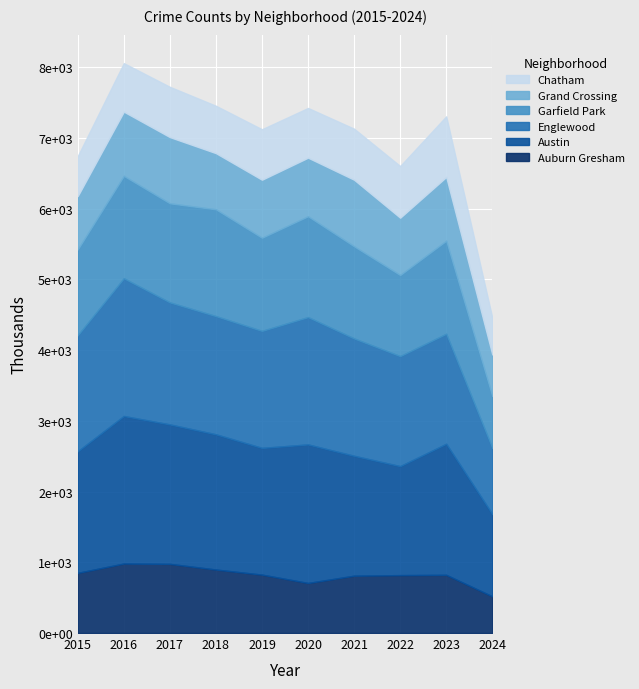

At which category does Austin reach its first local valley?

2019